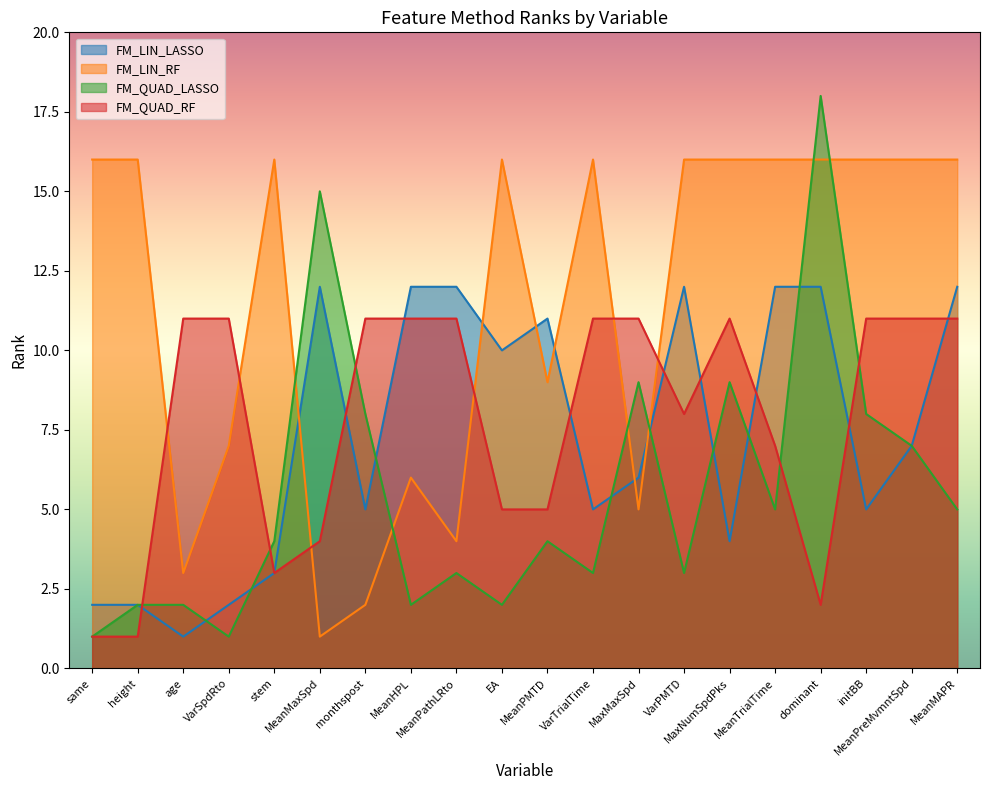

What is the lowest value of the FM_QUAD_LASSO series?

1